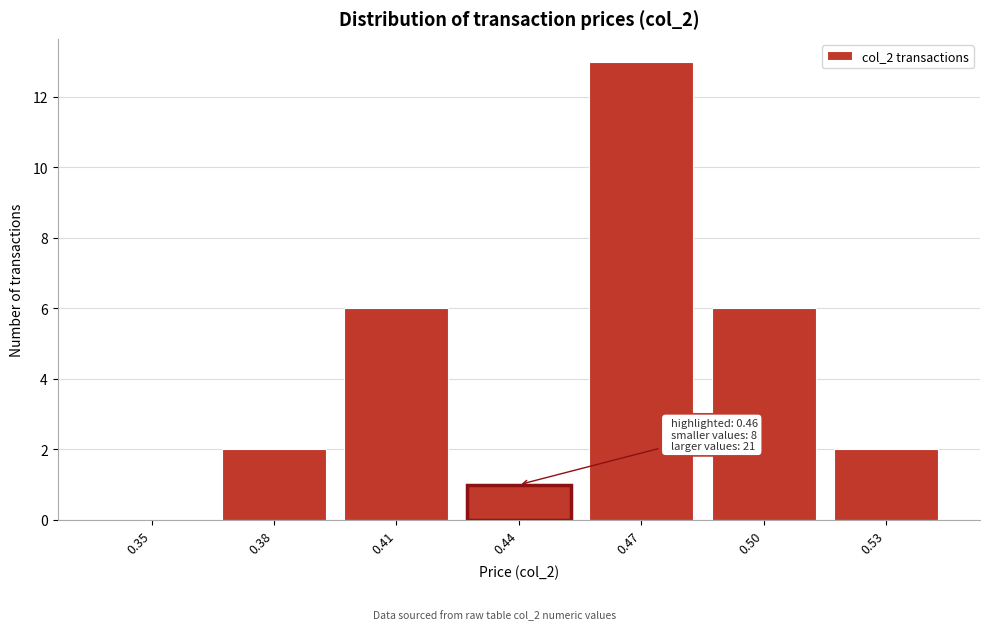

Reading left to right, list all the values displayed in this chart.

0.35=0	0.38=2	0.41=6	0.44=1	0.47=13	0.50=6	0.53=2